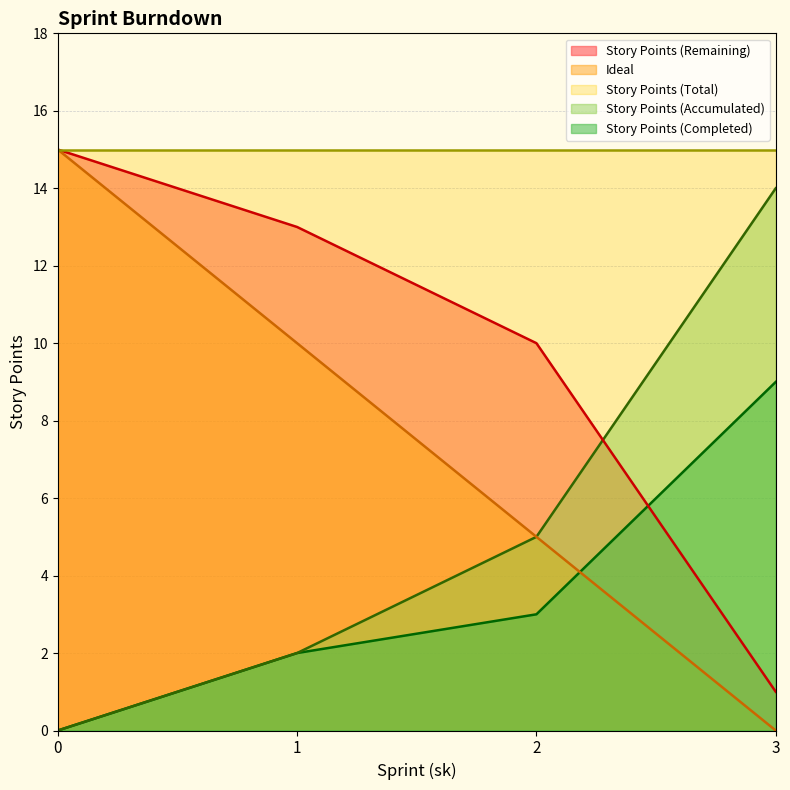

Rank the categories by Story Points (Remaining) value from highest to lowest.

0, 1, 2, 3